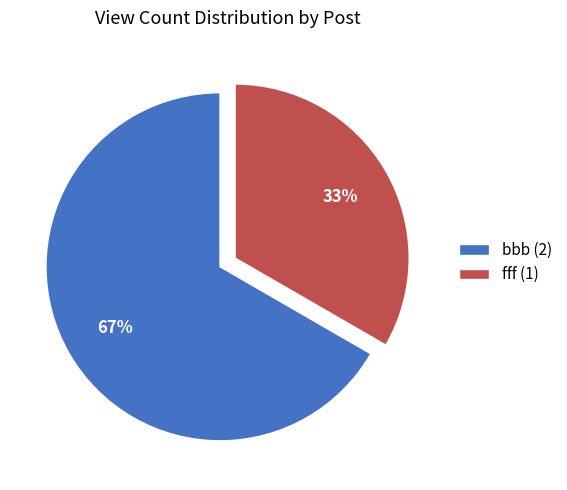

How many segments does this pie chart have?

2